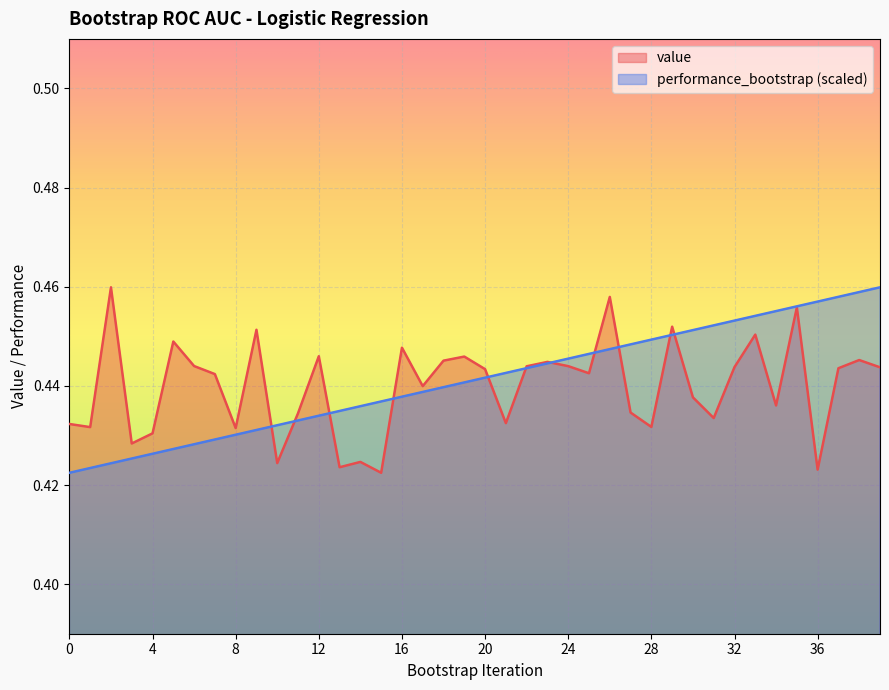

Between 4 and 33, which series saw the biggest shift?

performance_bootstrap